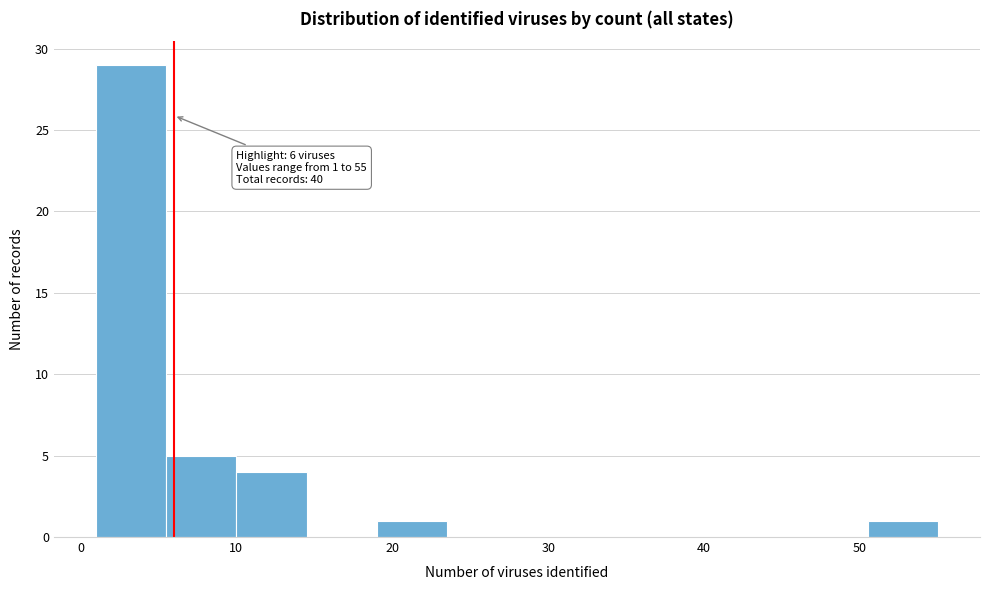

Which range on the x-axis has the tallest bar?

1.0 to 5.5